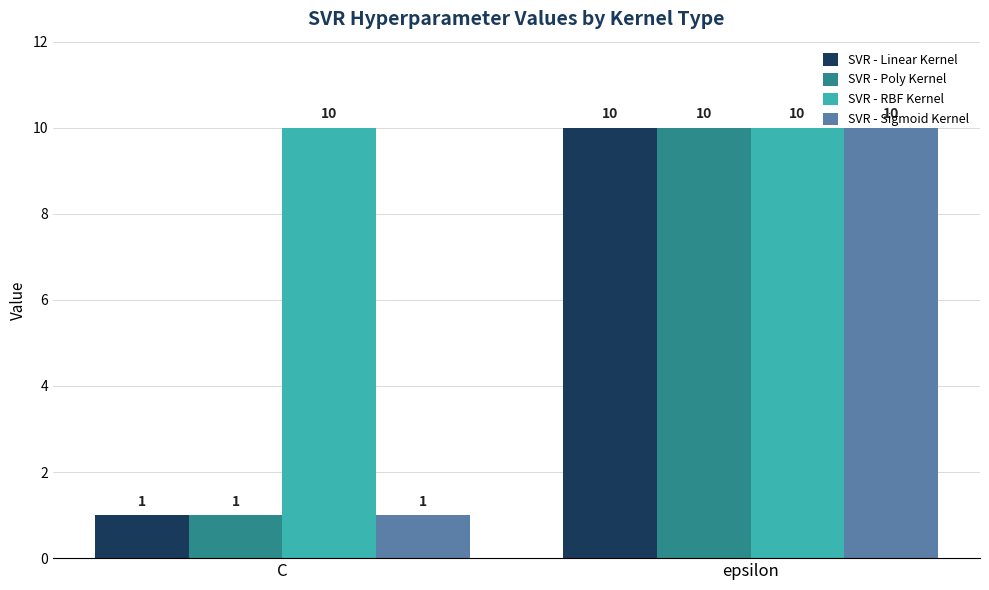

Which category has the lowest value across all series?

C